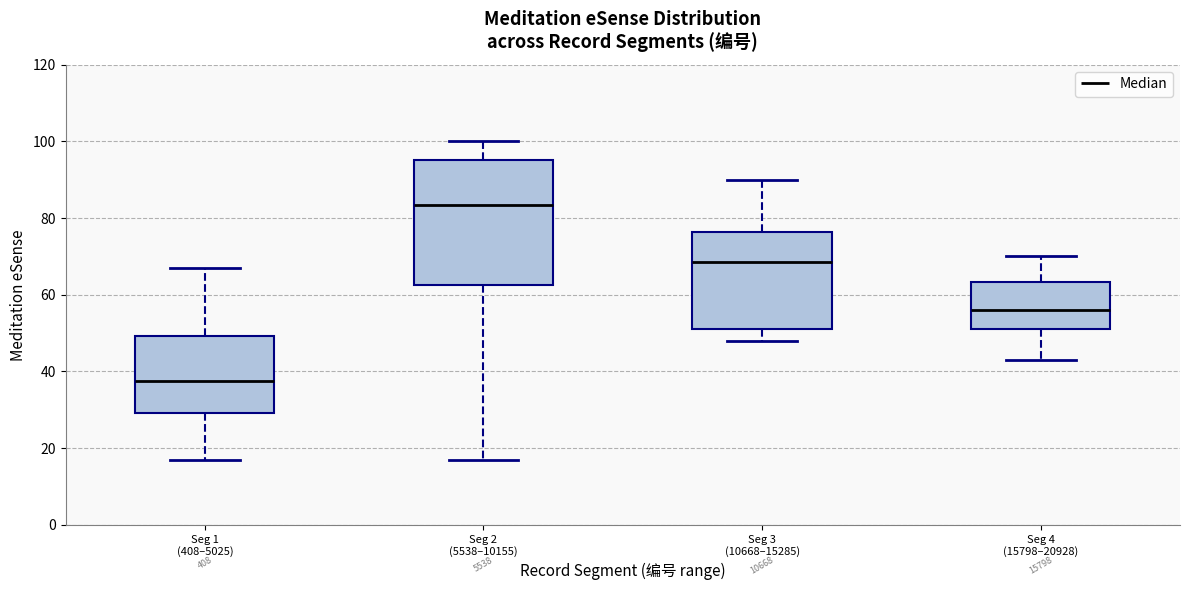

Reading left to right, transcribe this box plot: for each box, give where its median line is, the range the box spans, and where its two whiskers end, as read against the y-axis. The values are not printed on the chart, so give them approximately, as read against the axis.

Seg 1 (408–5025): median 38, box 30 to 50, whiskers 18 to 68
Seg 2 (5538–10155): median 84, box 62 to 96, whiskers 18 to 100
Seg 3 (10668–15285): median 68, box 52 to 76, whiskers 48 to 90
Seg 4 (15798–20928): median 56, box 52 to 64, whiskers 44 to 70